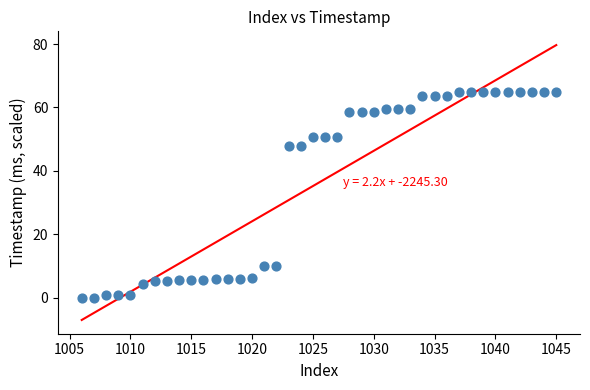

What is the range of Y values (max minus min)?

64.8